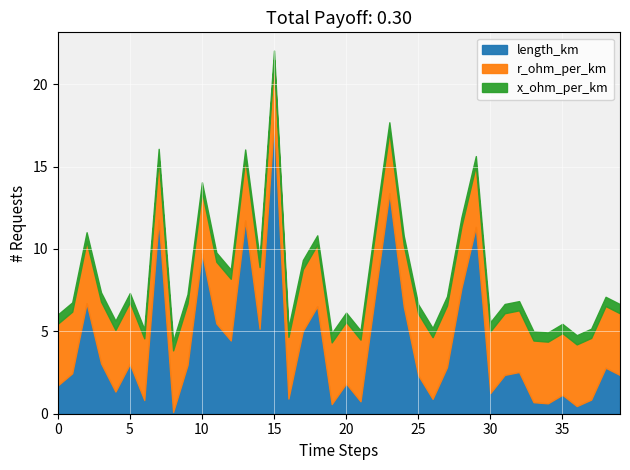

Between 31 and 27, which is larger?

27